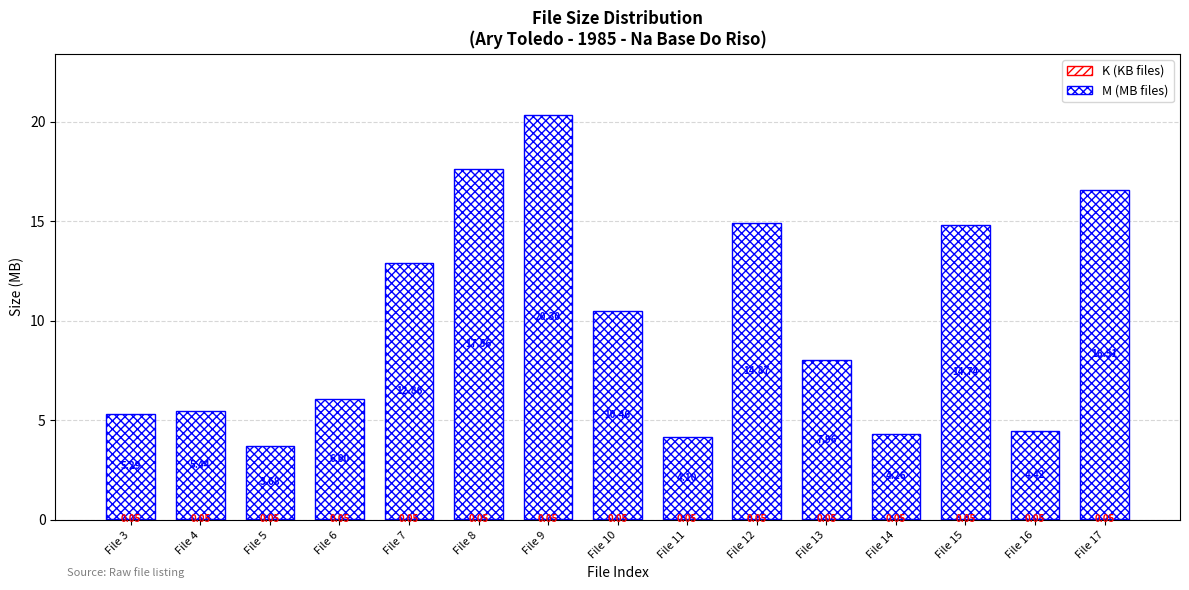

At which label does M (MB files) first exceed 7?

File 7